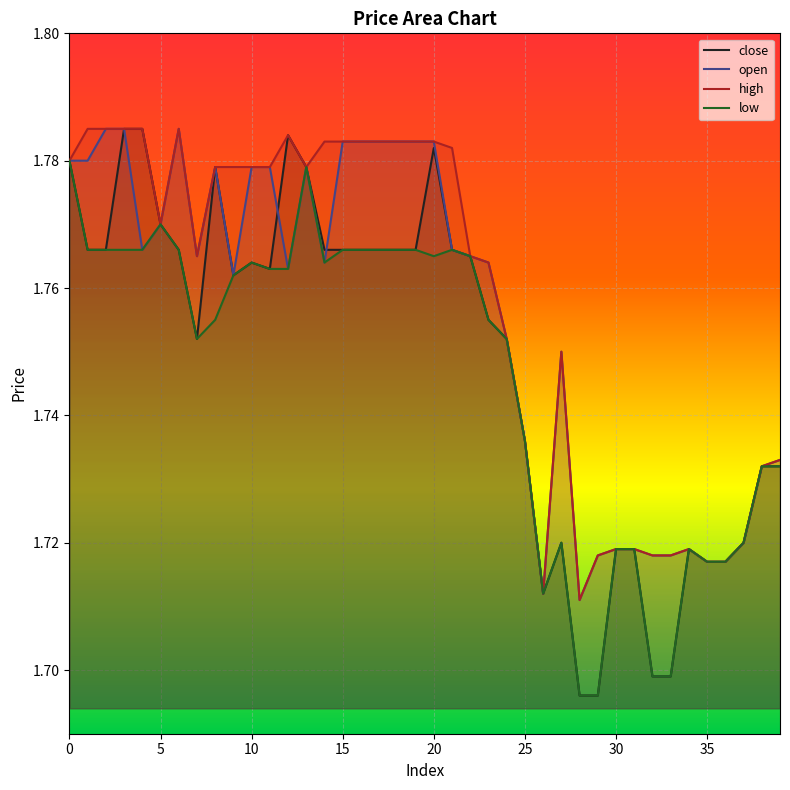

Which series has the widest spread of values?

close